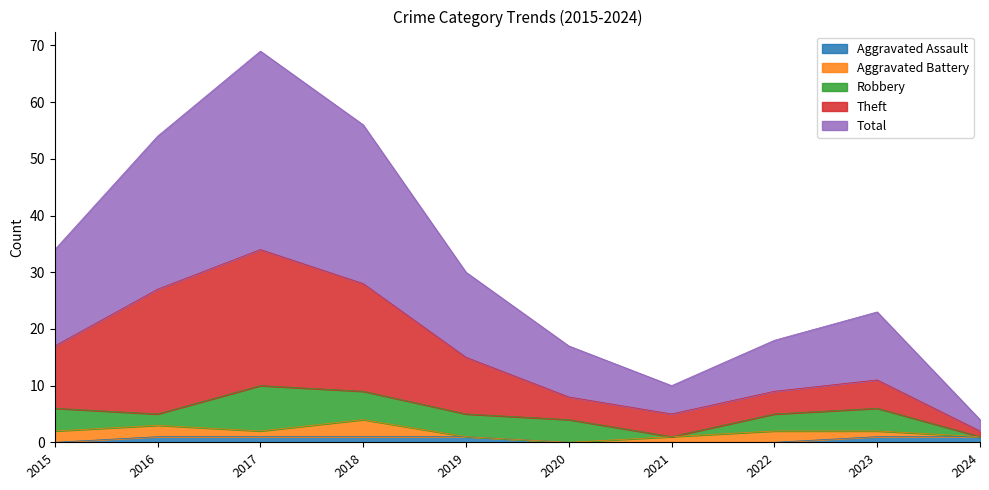

What is the difference between the highest and lowest values at 2017?

68